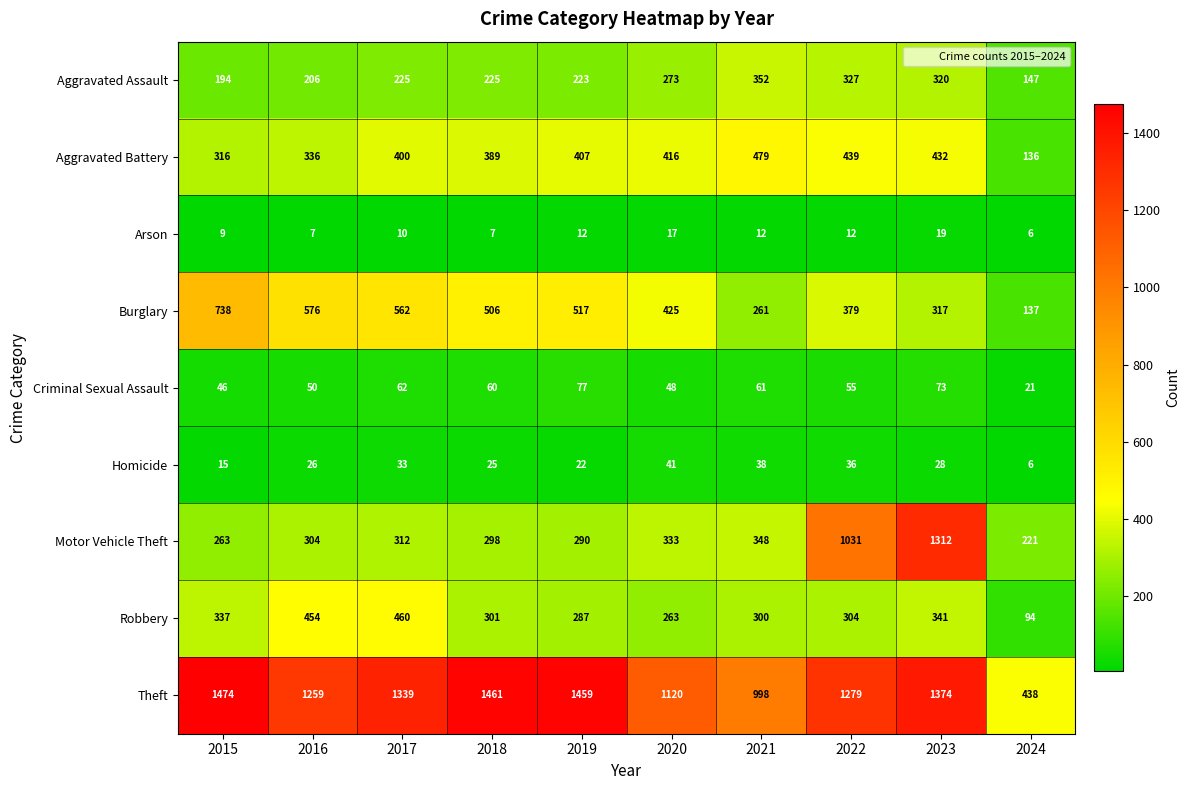

True or false: Robbery has a value of 495 at 2021.

False